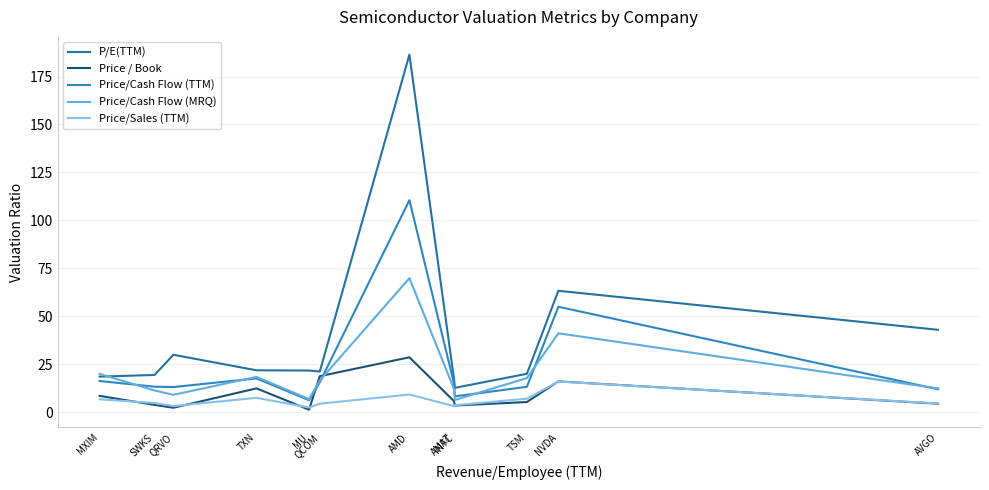

Where does the Price/Cash Flow (TTM) series first go above 14?

MXIM